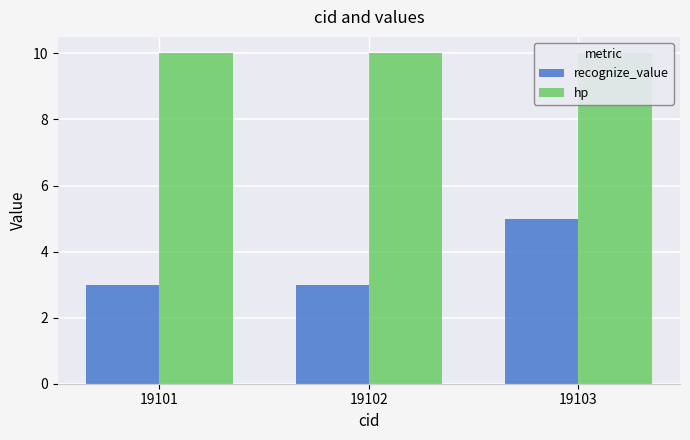

Reading left to right, list all the values displayed in this chart.

recognize_value: 19101=3	19102=3	19103=5
hp: 19101=10	19102=10	19103=10